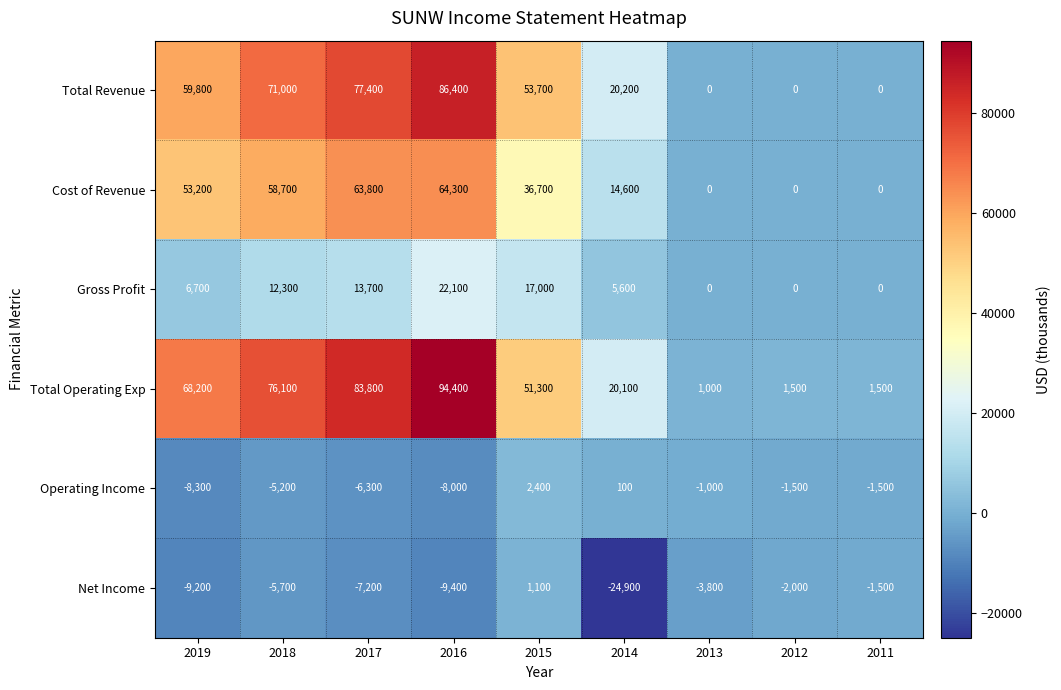

Which category has the lowest value across all series?

2014